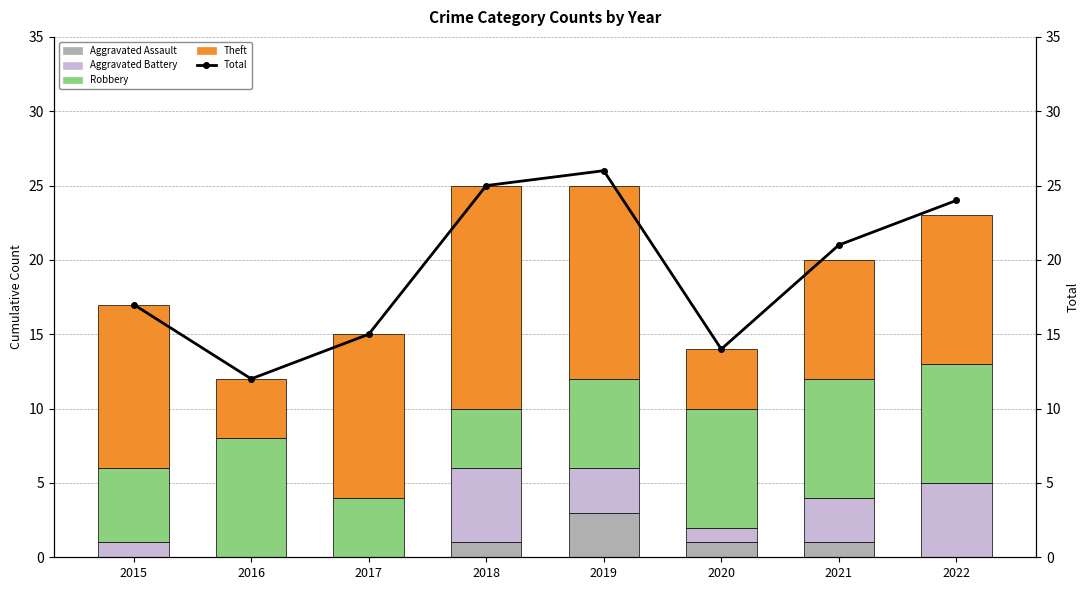

True or false: Aggravated Battery has a value of 0 at 2016.

True